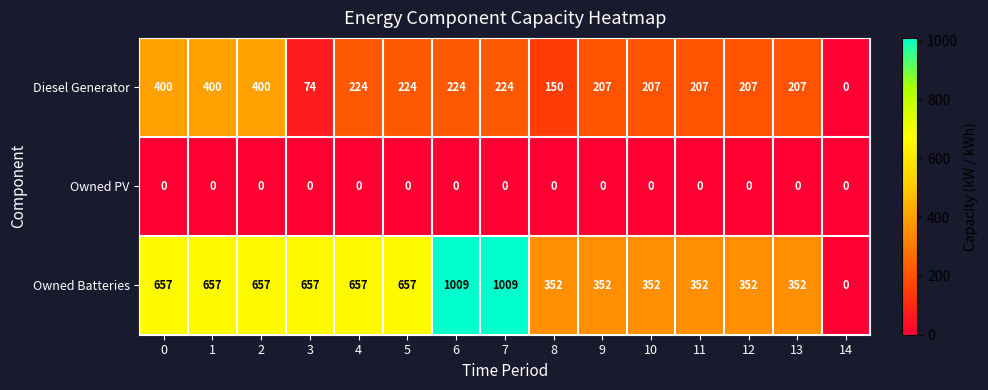

Count the number of categories in the chart.

15